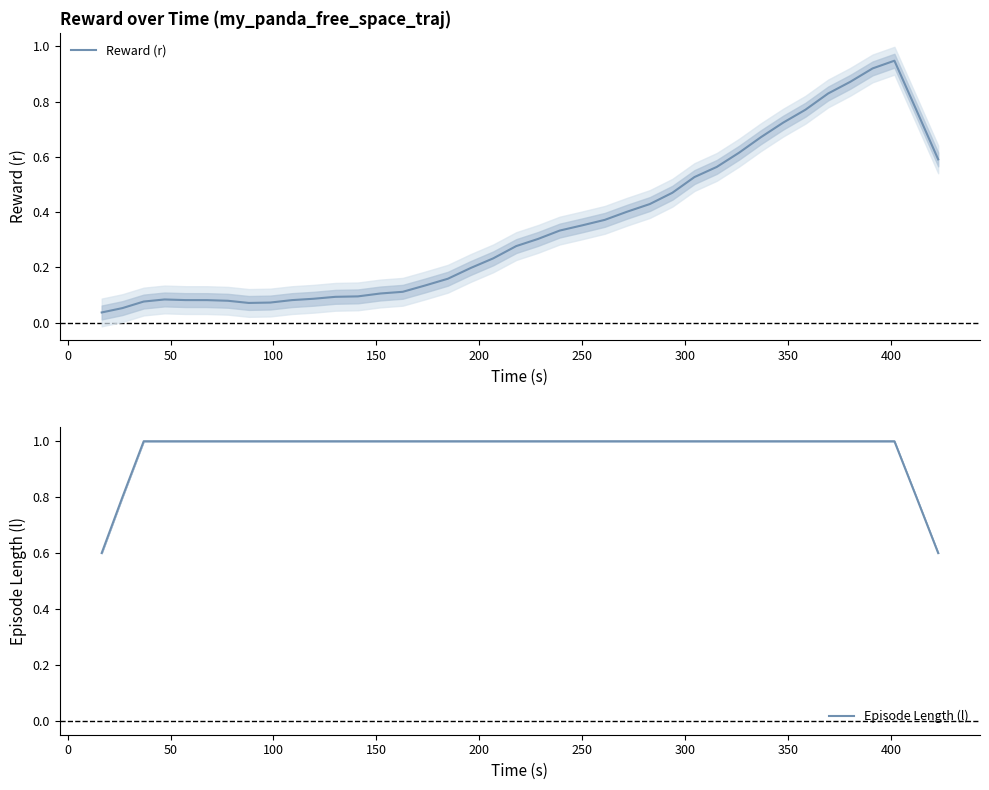

Which series has the widest spread of values?

Reward (r)